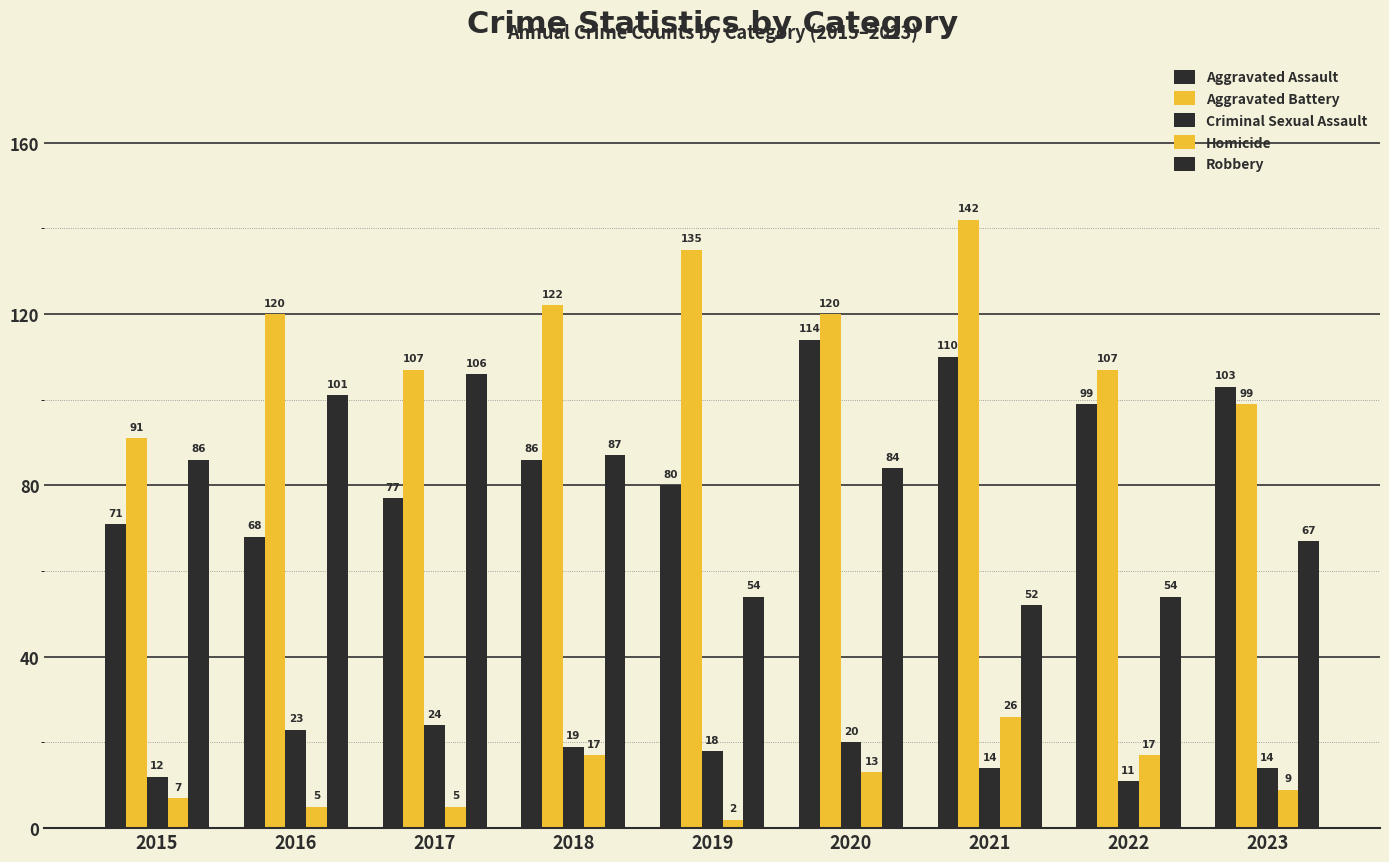

How many bars are there in each group?

5